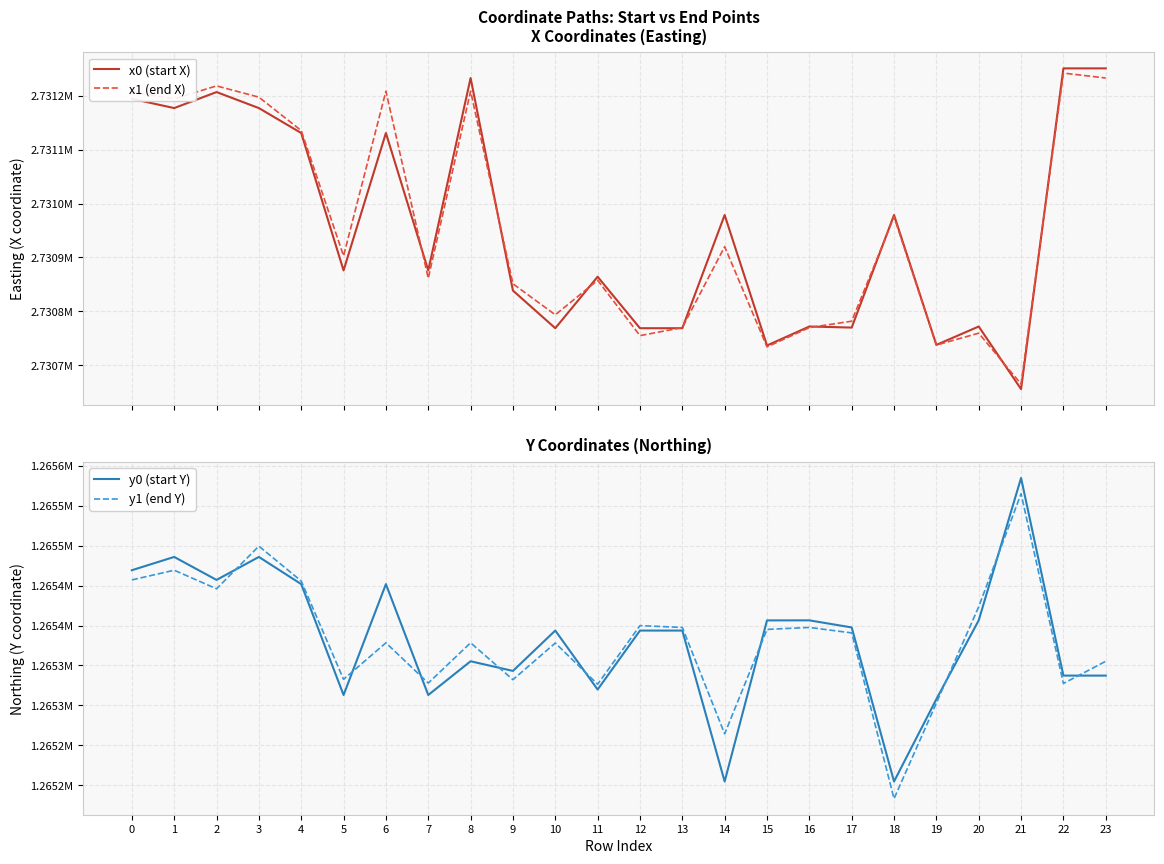

How many intersections are there between y0 (start Y) and y1 (end Y)?

9